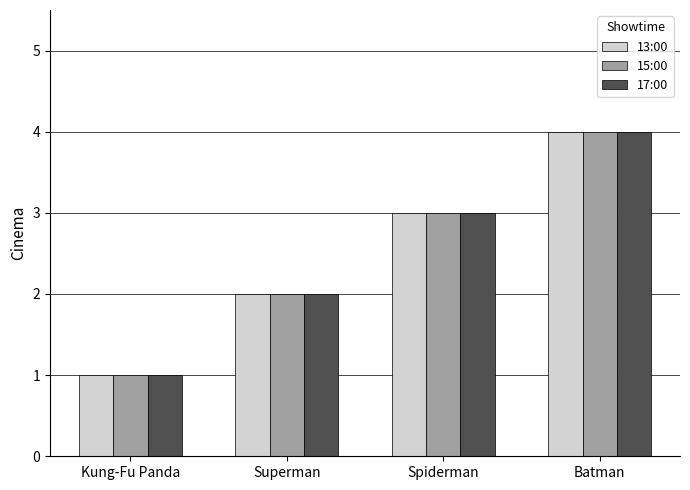

What is the sum of all 13:00 values?

10